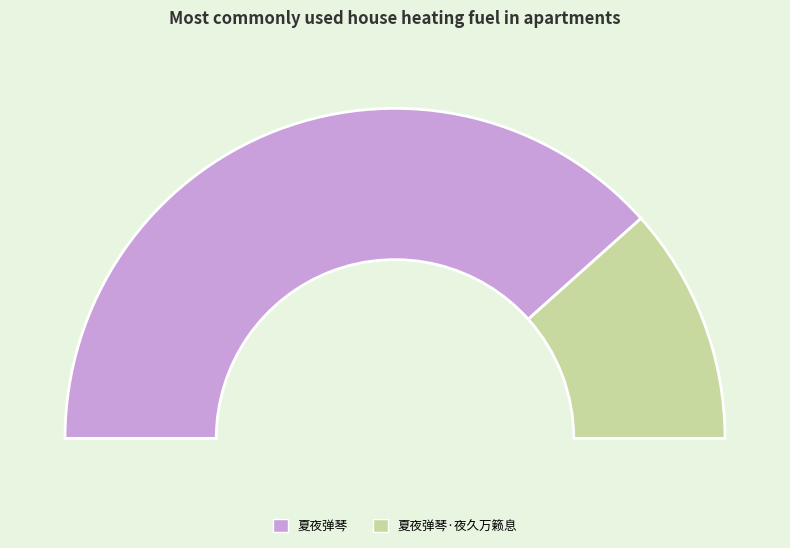

What is the change in value from 夏夜弹琴 to 夏夜弹琴·夜久万籁息?

-752738